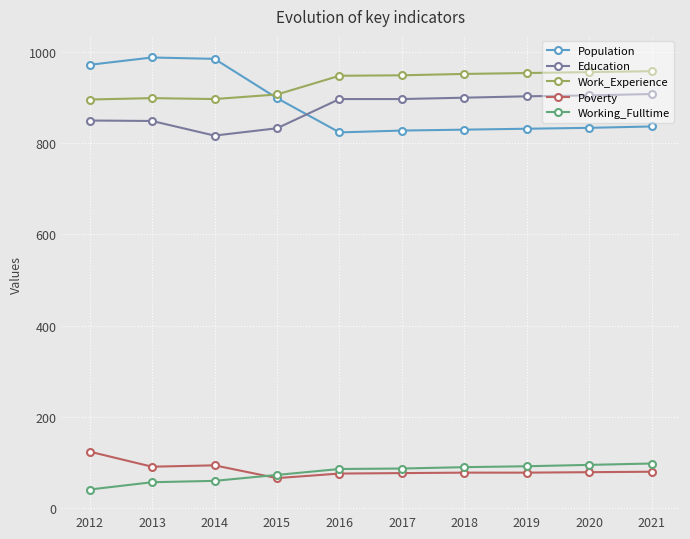

What is the sum of the Poverty values at 2021 and 2014?

174